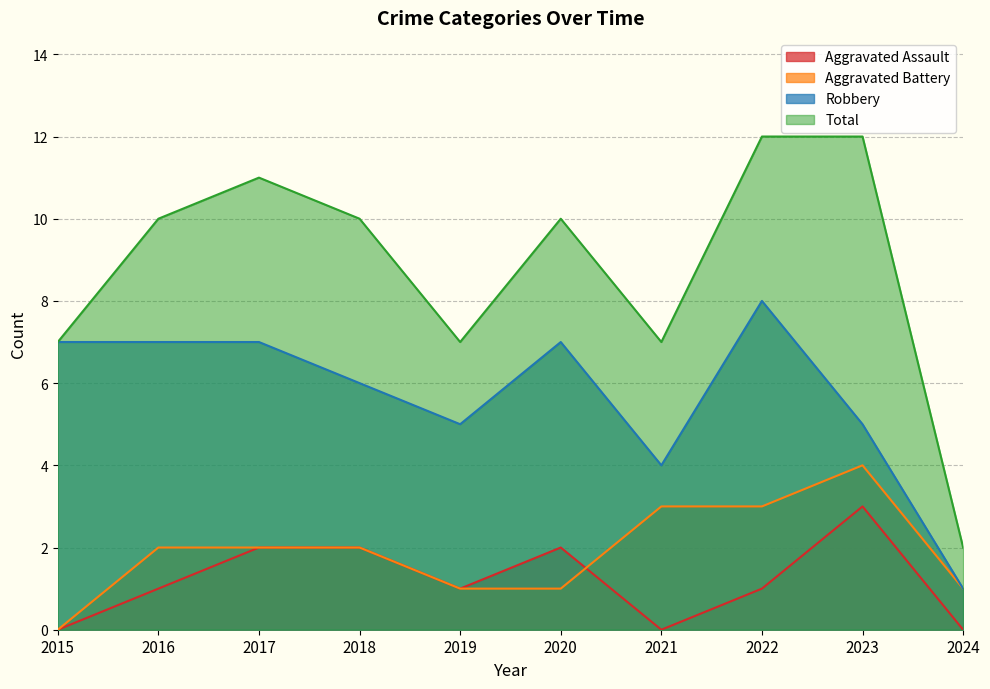

Reading left to right, extract all data points from this chart.

Aggravated Assault: 2015=0	2016=1	2017=2	2018=2	2019=1	2020=2	2021=0	2022=1	2023=3	2024=0
Aggravated Battery: 2015=0	2016=2	2017=2	2018=2	2019=1	2020=1	2021=3	2022=3	2023=4	2024=1
Robbery: 2015=7	2016=7	2017=7	2018=6	2019=5	2020=7	2021=4	2022=8	2023=5	2024=1
Total: 2015=7	2016=10	2017=11	2018=10	2019=7	2020=10	2021=7	2022=12	2023=12	2024=2